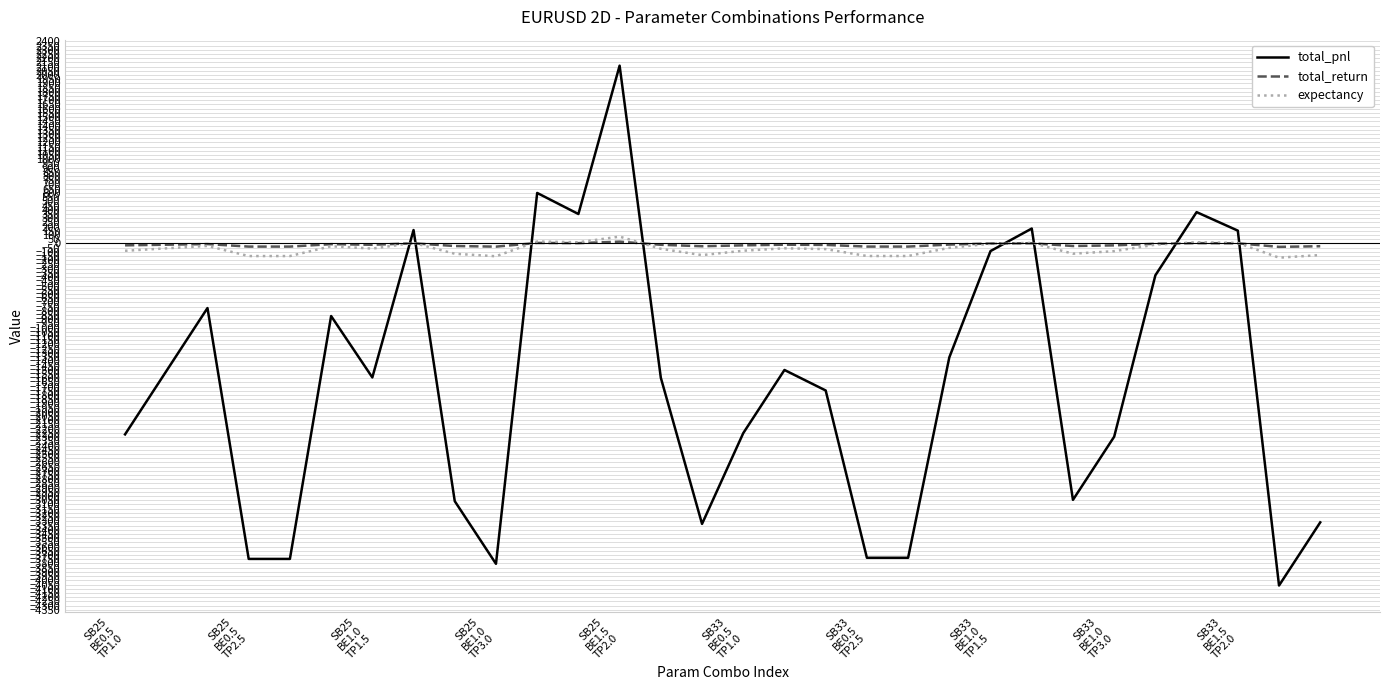

Which series ends up on top after the final intersection of total_return and total_pnl?

total_return